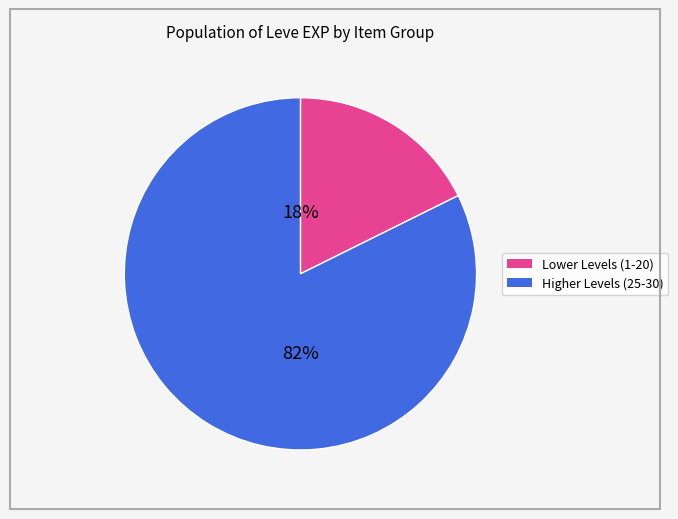

How many slices are in this pie chart?

2